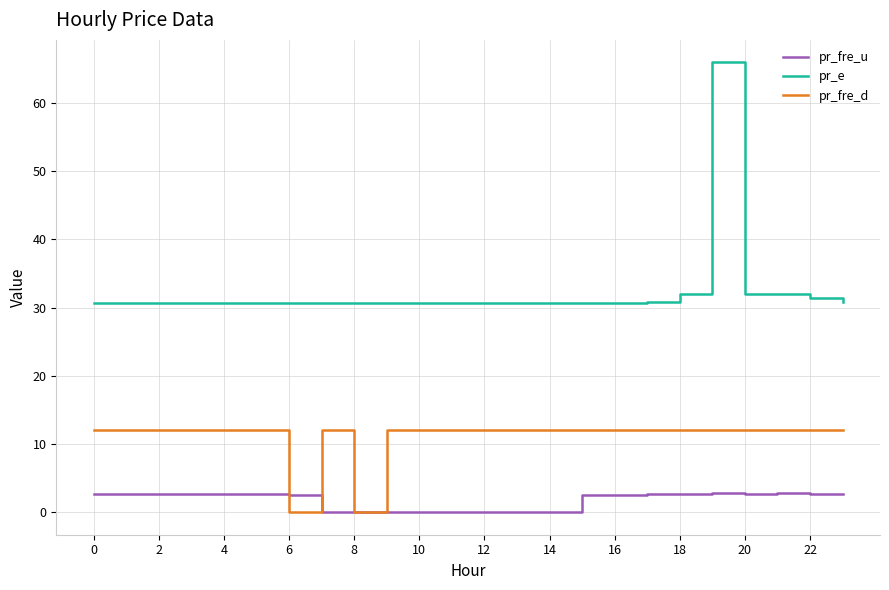

List the series in order of their peak value, lowest first.

pr_fre_u, pr_fre_d, pr_e